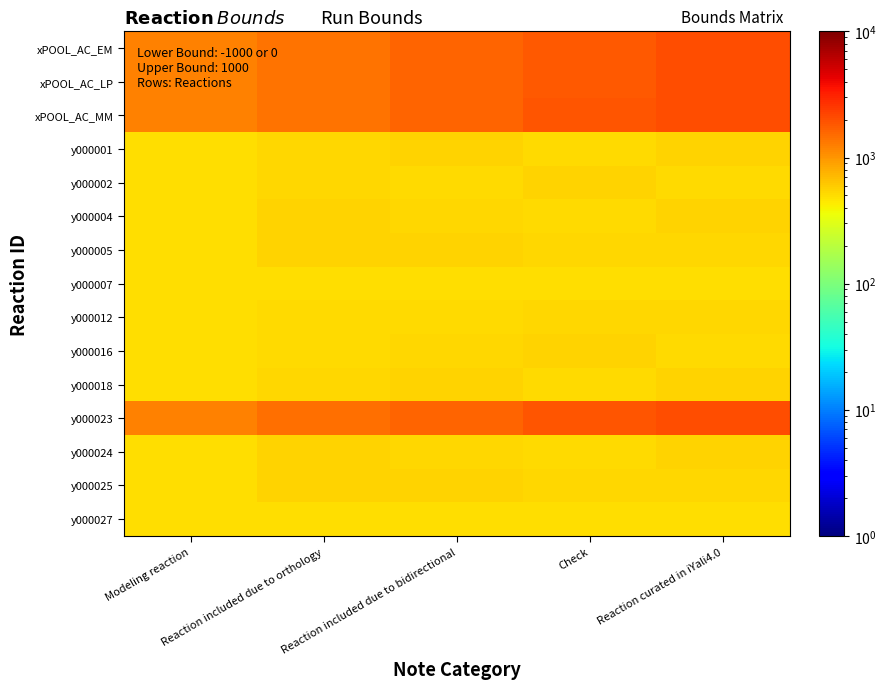

Which label corresponds to the largest value in the chart?

Reaction curated in iYali4.0